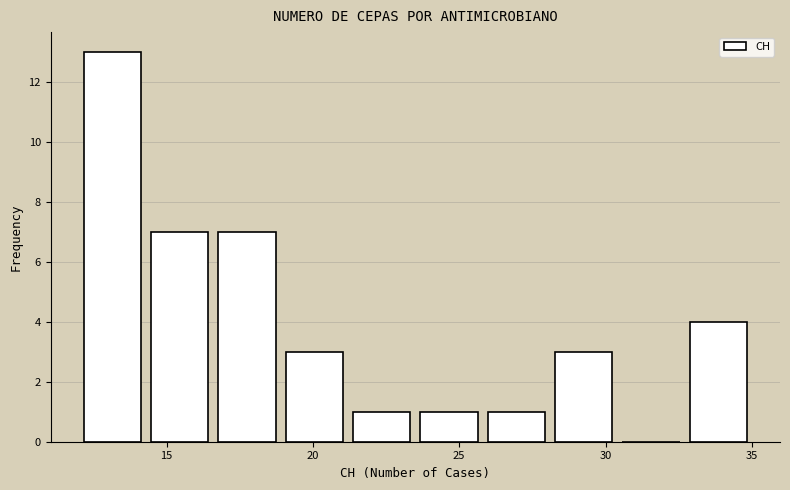

How tall is the bar that spans 23.5 to 25.8 on the x-axis? Neither the bar edges nor the heights are printed on the chart, so give them approximately, as read against the axes.

1